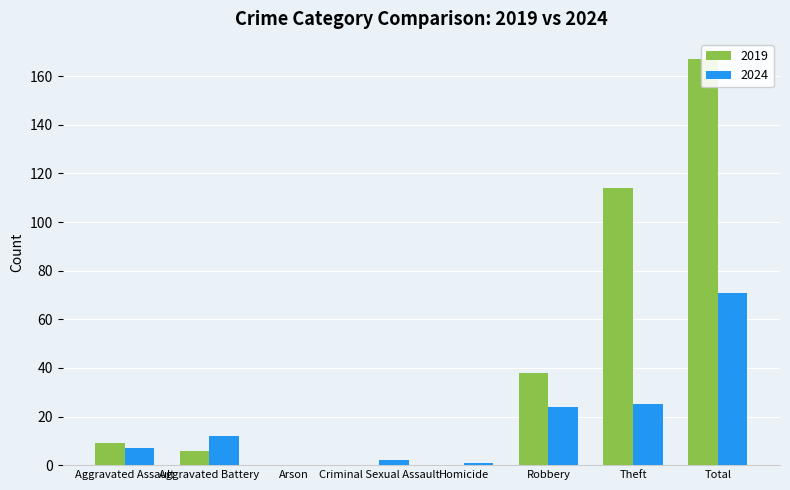

True or false: 2024 has a value of 25 at Theft.

True